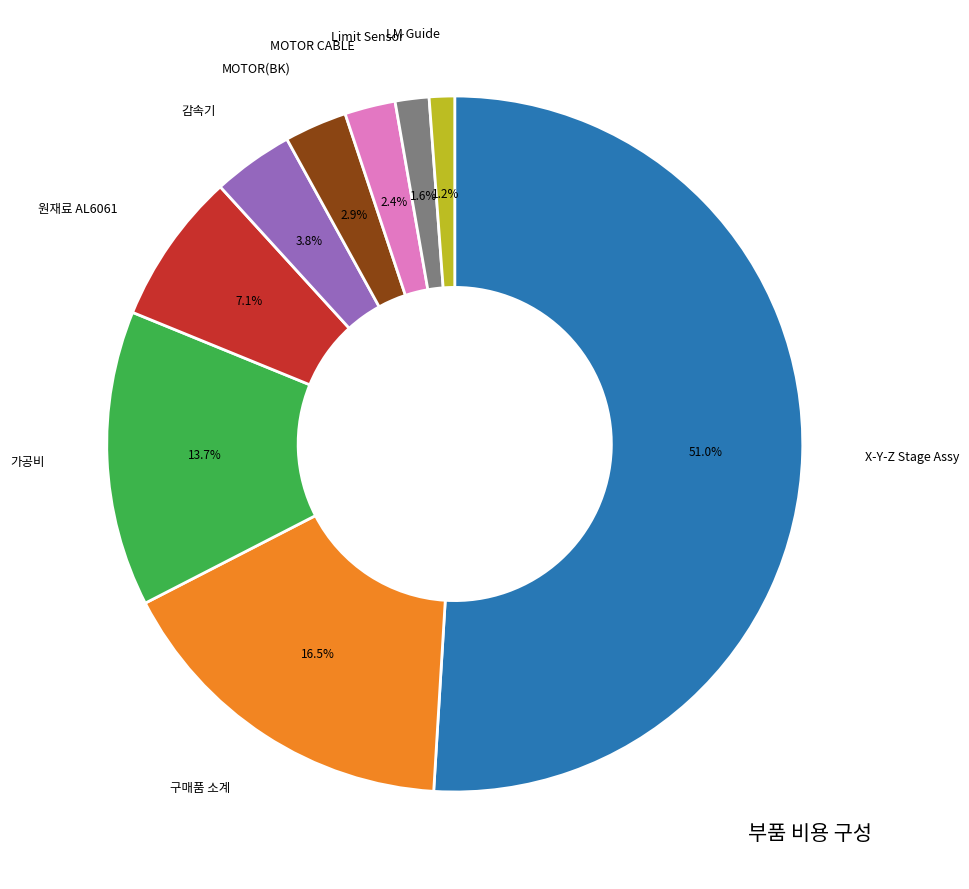

Is there any slice that represents more than half of the pie?

Yes